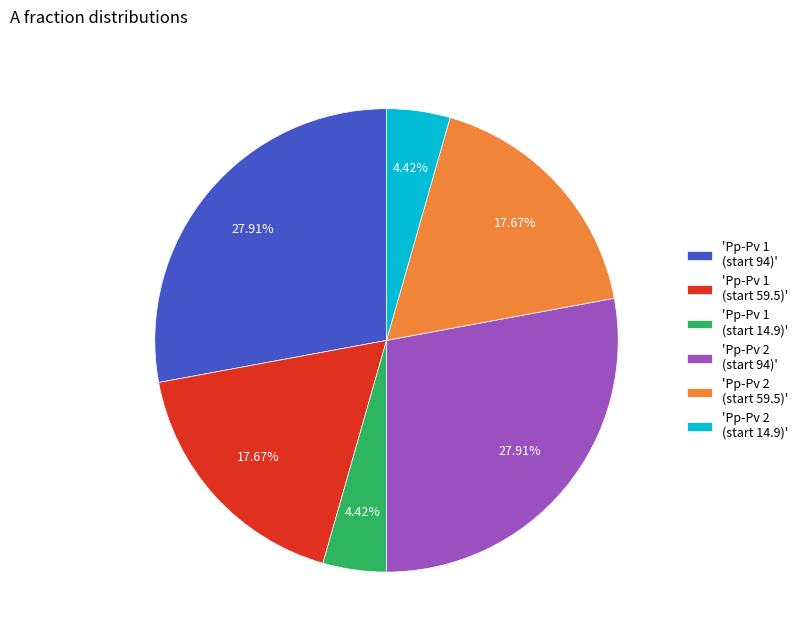

What is the ratio of the value at 'Pp-Pv 2 (start 14.9)' to the value at 'Pp-Pv 1 (start 14.9)'?

1.0